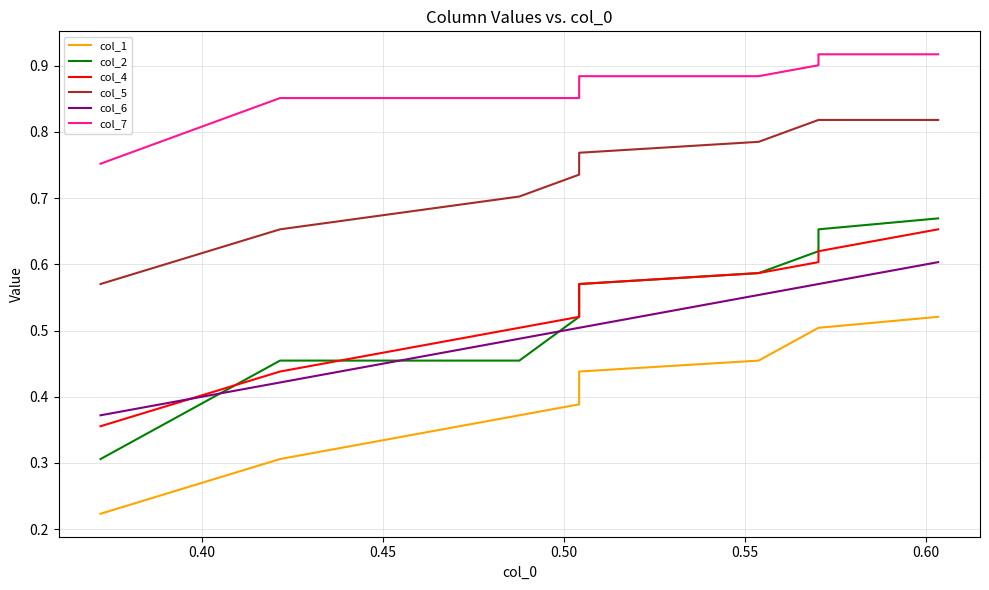

Read the col_2 value at 0.45.

0.5